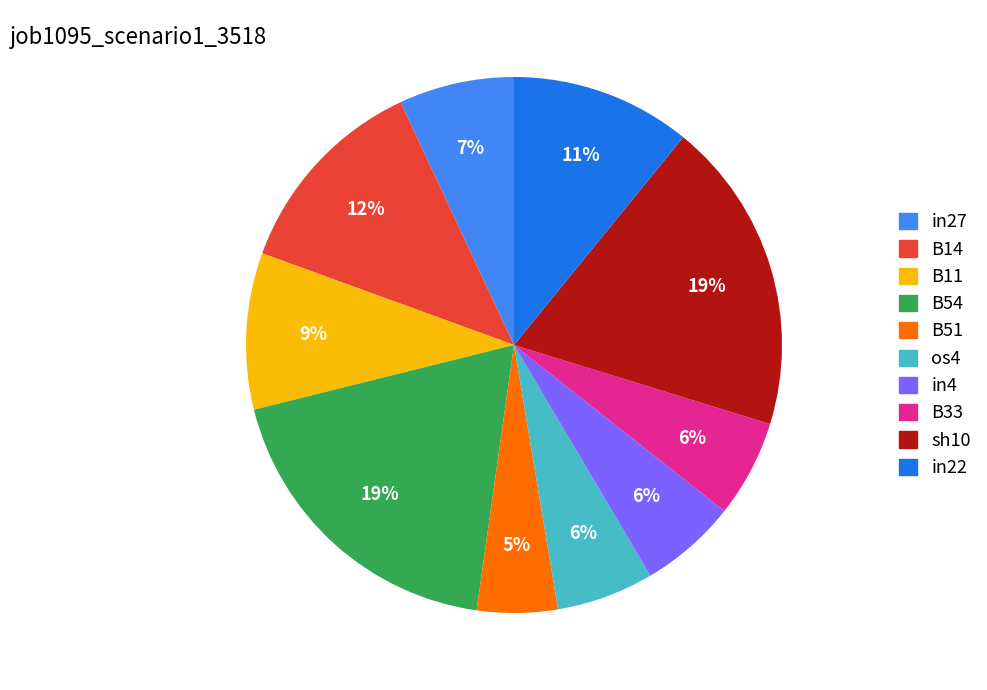

Combined, do os4 and in27 account for over 50%?

No